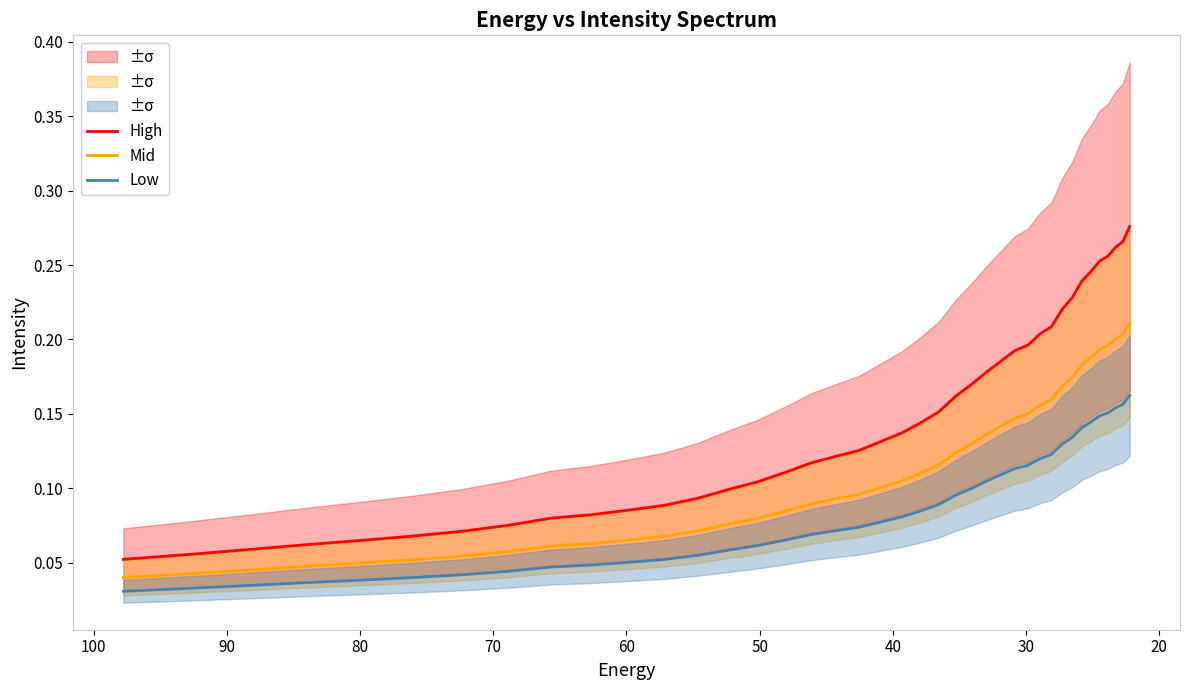

What is the average value of the High series?

0.1